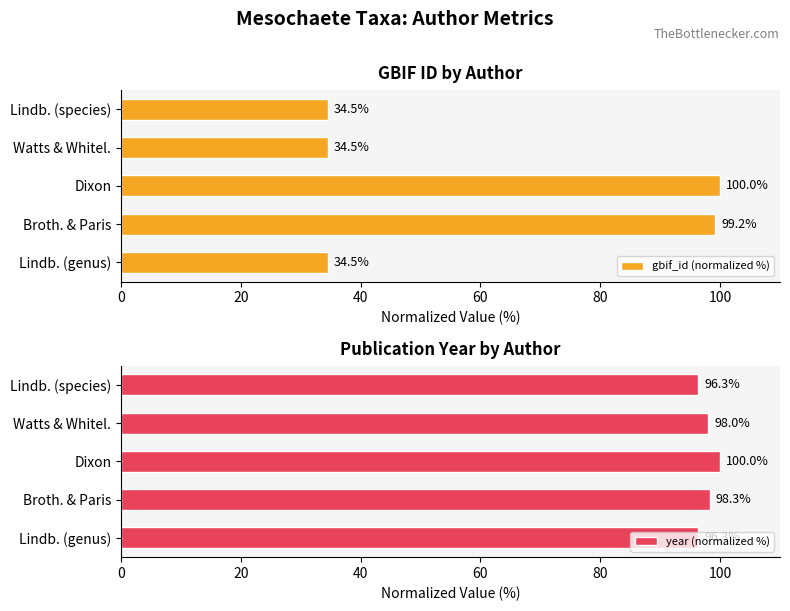

What is the average value of the gbif_id (normalized %) series?

60.5